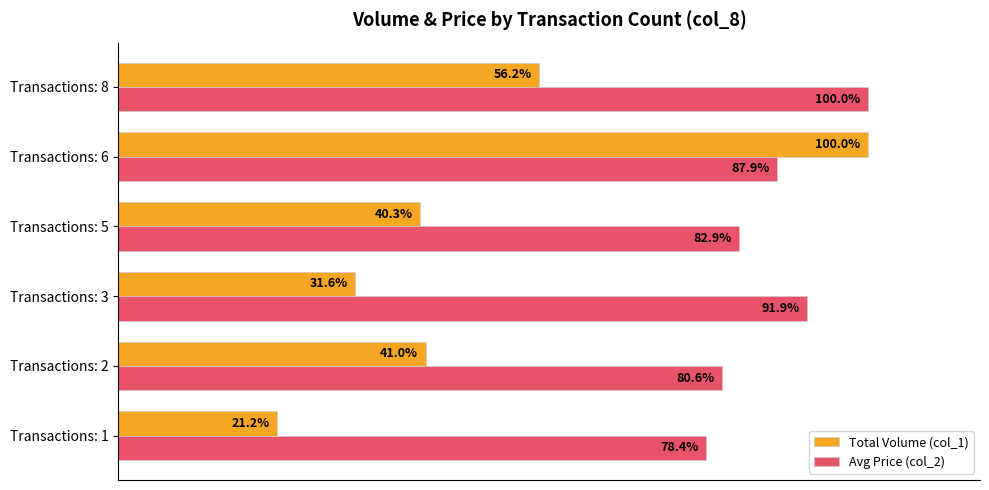

Which category has the lowest value across all series?

Transactions: 1